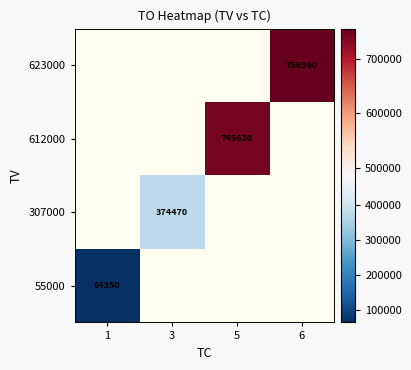

True or false: 307000 has a value of 374470 at 3.

True